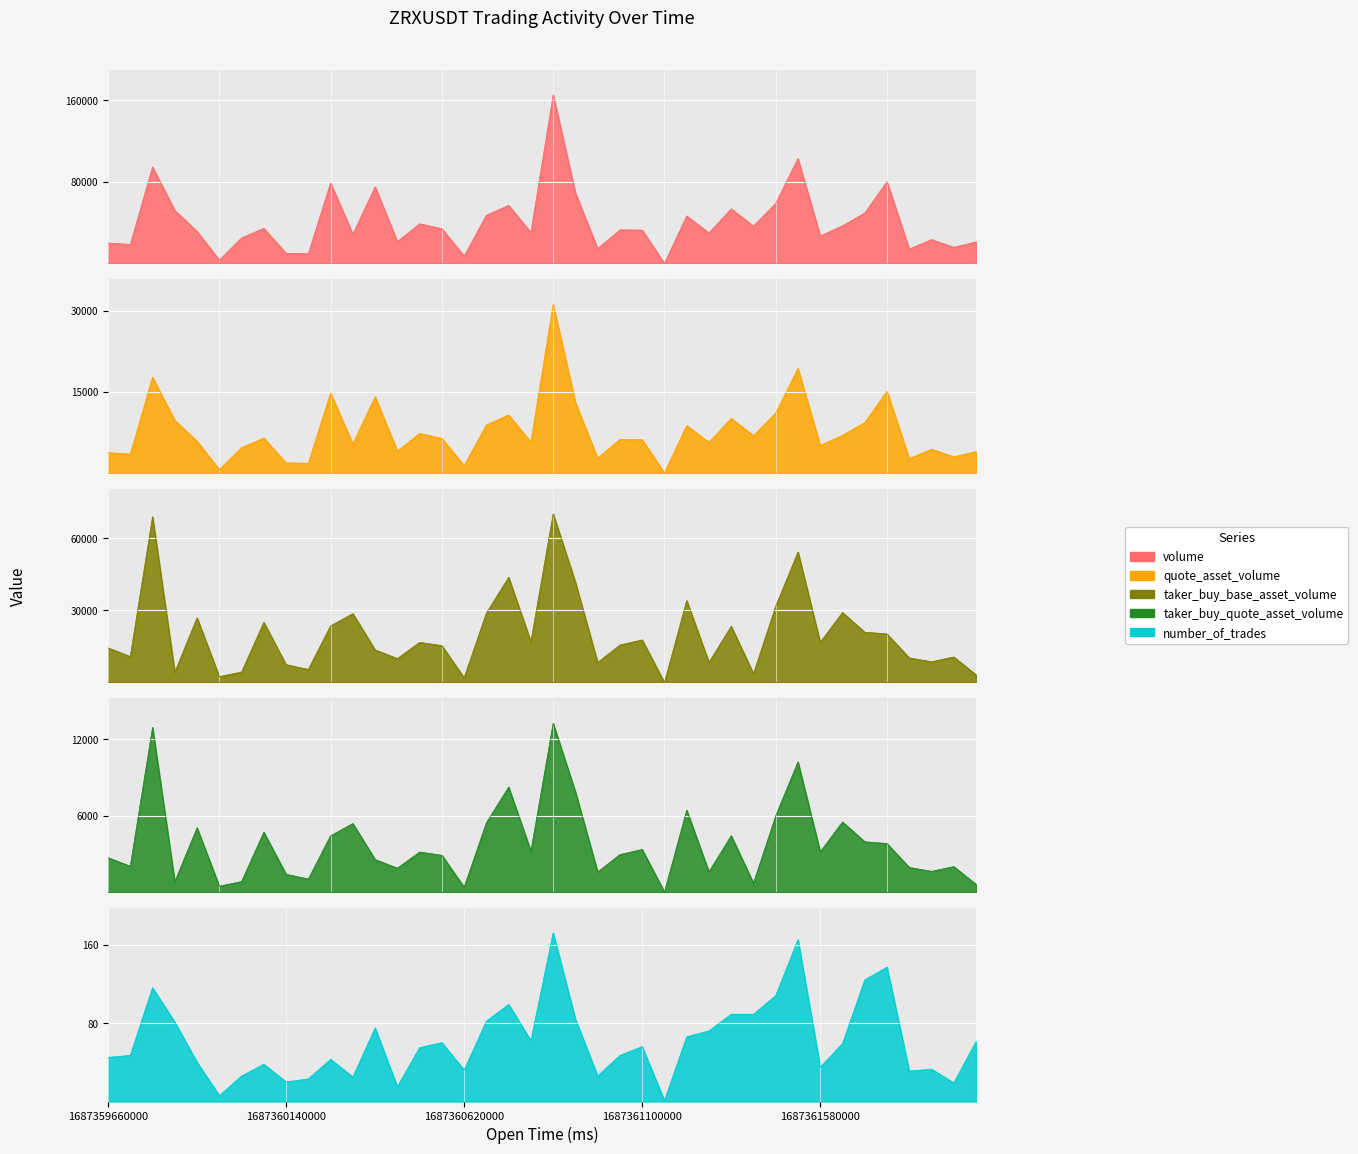

At which category does quote_asset_volume reach its first local peak?

1687359780000